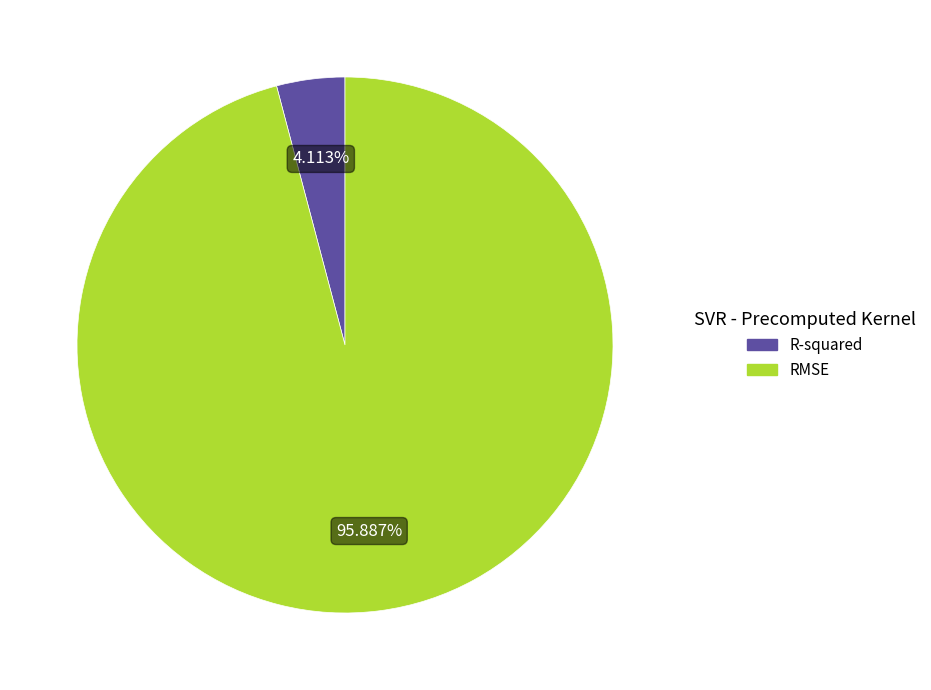

Which slice is the largest?

RMSE